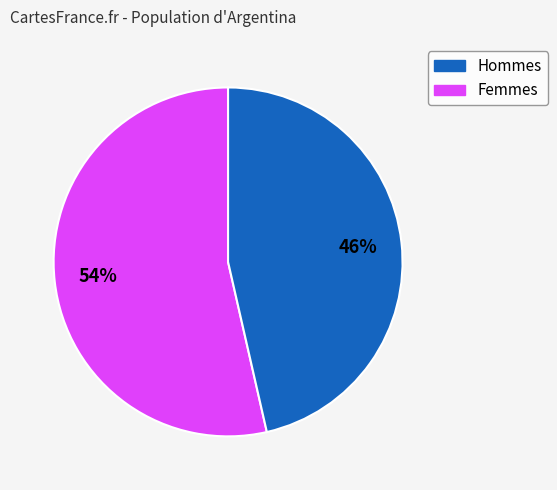

Is there any slice that represents more than half of the pie?

Yes